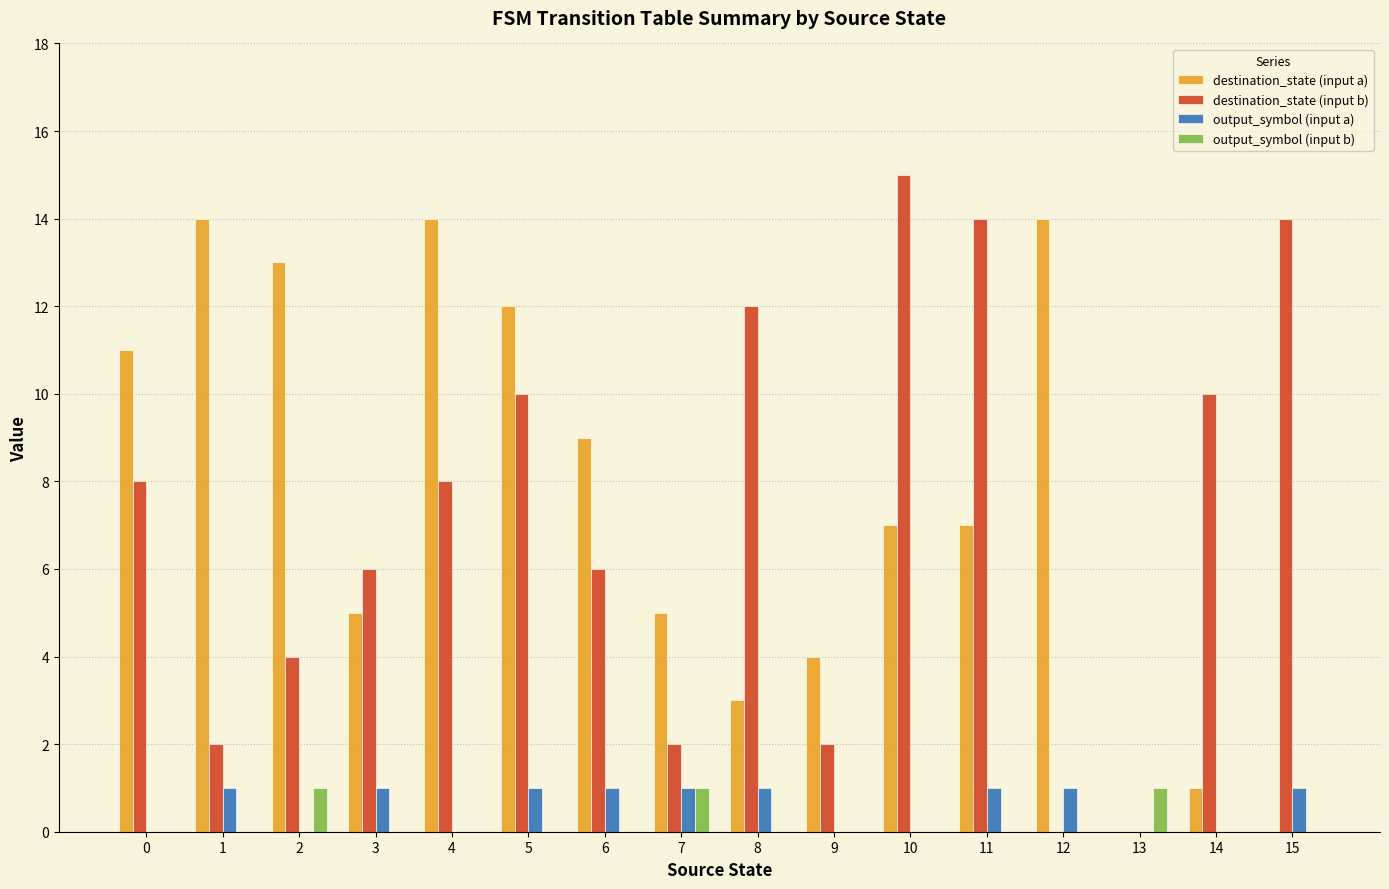

Reading left to right, what are all the values shown in this chart?

destination_state (input a): 0=11	1=14	2=13	3=5	4=14	5=12	6=9	7=5	8=3	9=4	10=7	11=7	12=14	13=0	14=1	15=0
destination_state (input b): 0=8	1=2	2=4	3=6	4=8	5=10	6=6	7=2	8=12	9=2	10=15	11=14	12=0	13=0	14=10	15=14
output_symbol (input a): 0=0	1=1	2=0	3=1	4=0	5=1	6=1	7=1	8=1	9=0	10=0	11=1	12=1	13=0	14=0	15=1
output_symbol (input b): 0=0	1=0	2=1	3=0	4=0	5=0	6=0	7=1	8=0	9=0	10=0	11=0	12=0	13=1	14=0	15=0